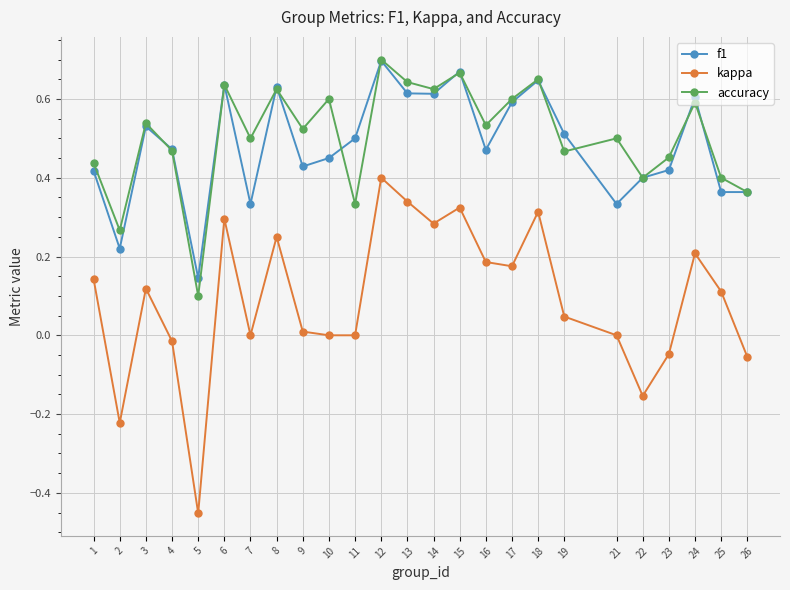

Where is the first local minimum for kappa?

2